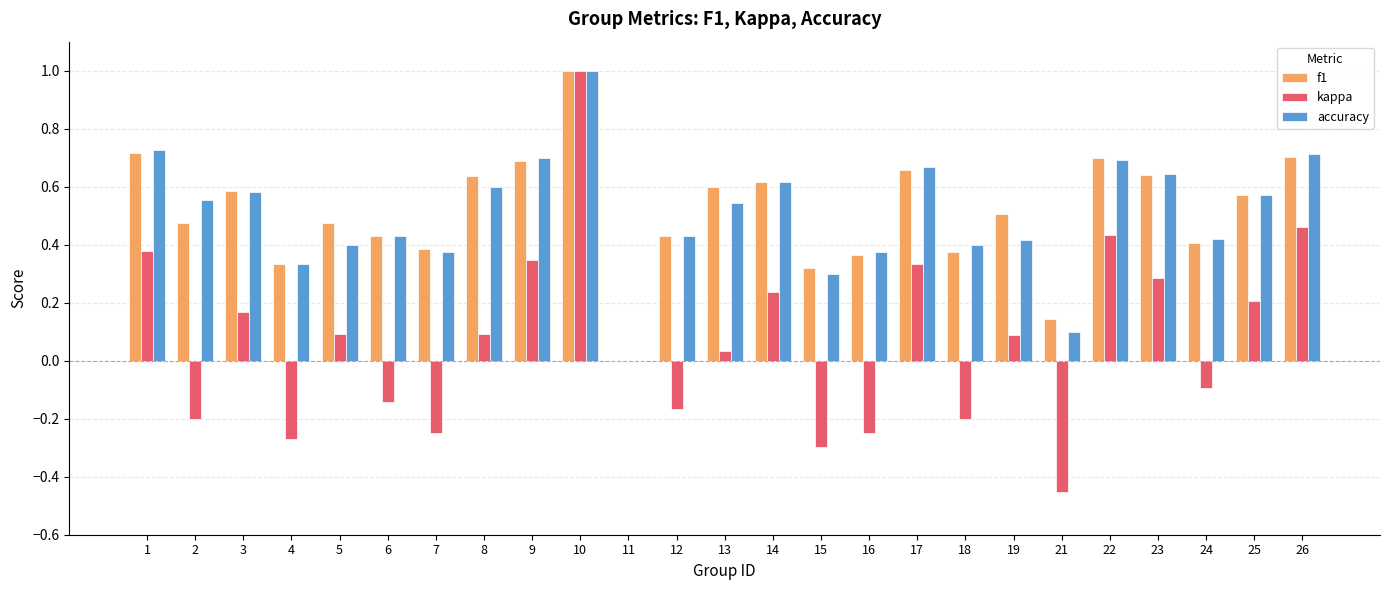

Is it true that kappa equals 0.8 at 11?

False